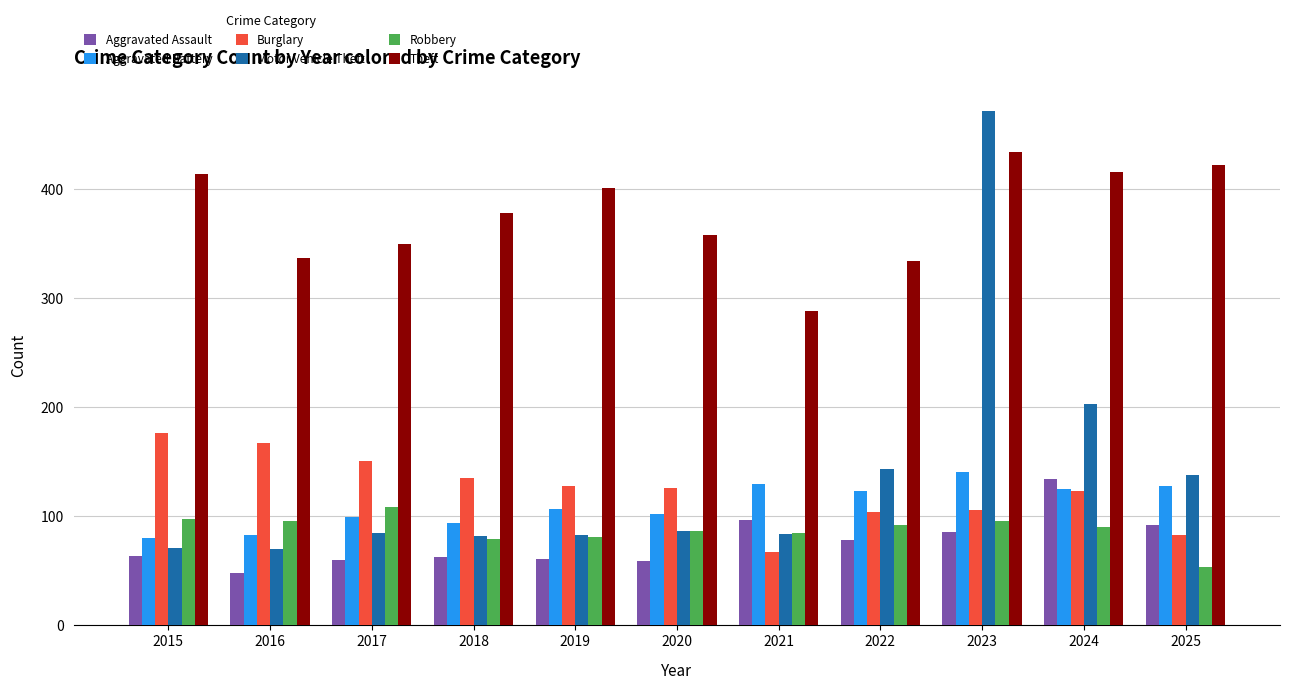

Are the bars horizontal?

No